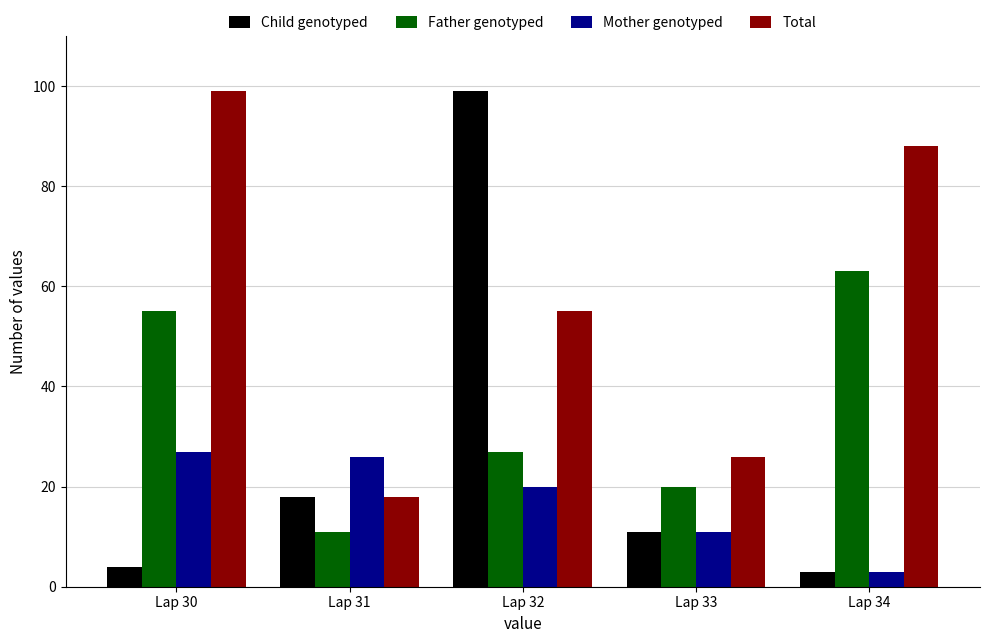

Rank the series by their average value, from lowest to highest.

Mother genotyped, Child genotyped, Father genotyped, Total